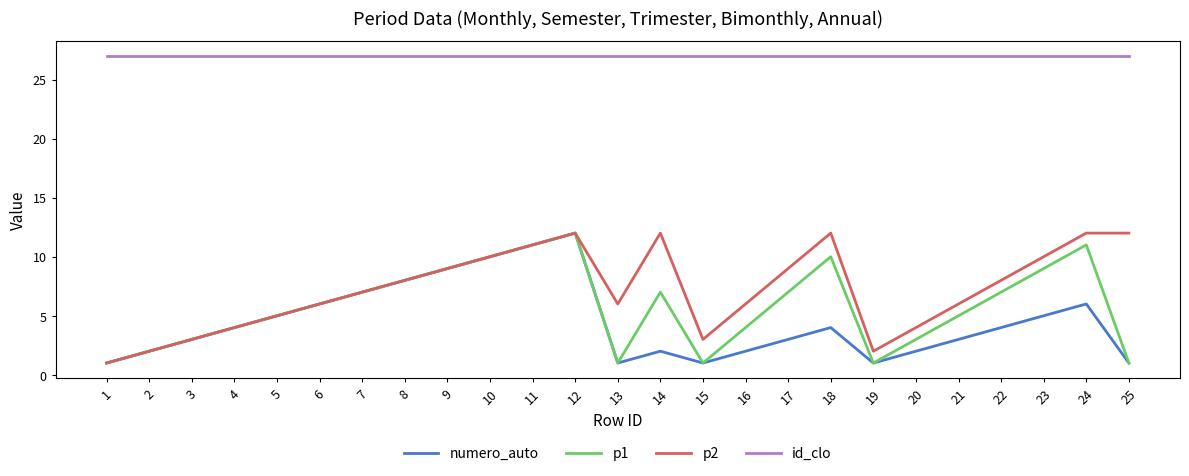

What is the highest value of the numero_auto series?

12